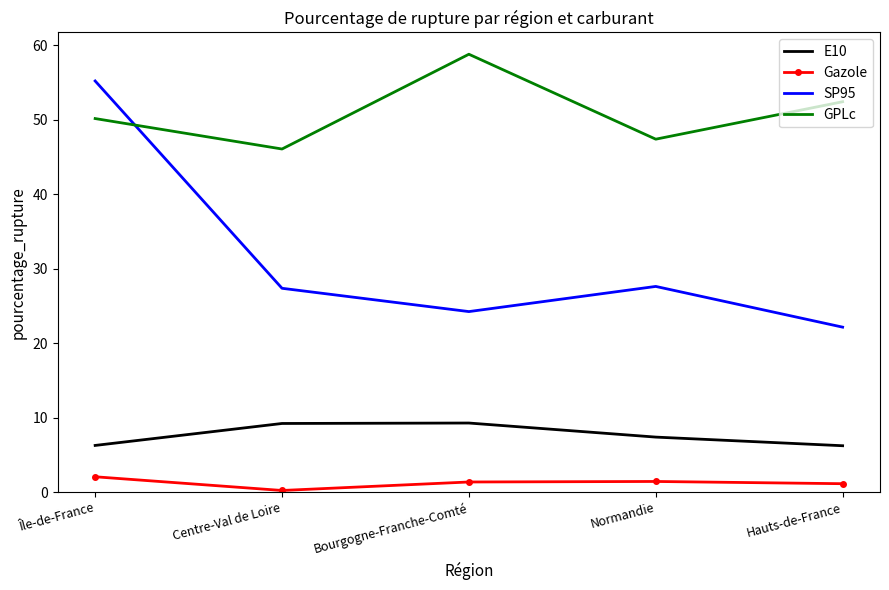

At which category is the sum across all series the highest?

Île-de-France